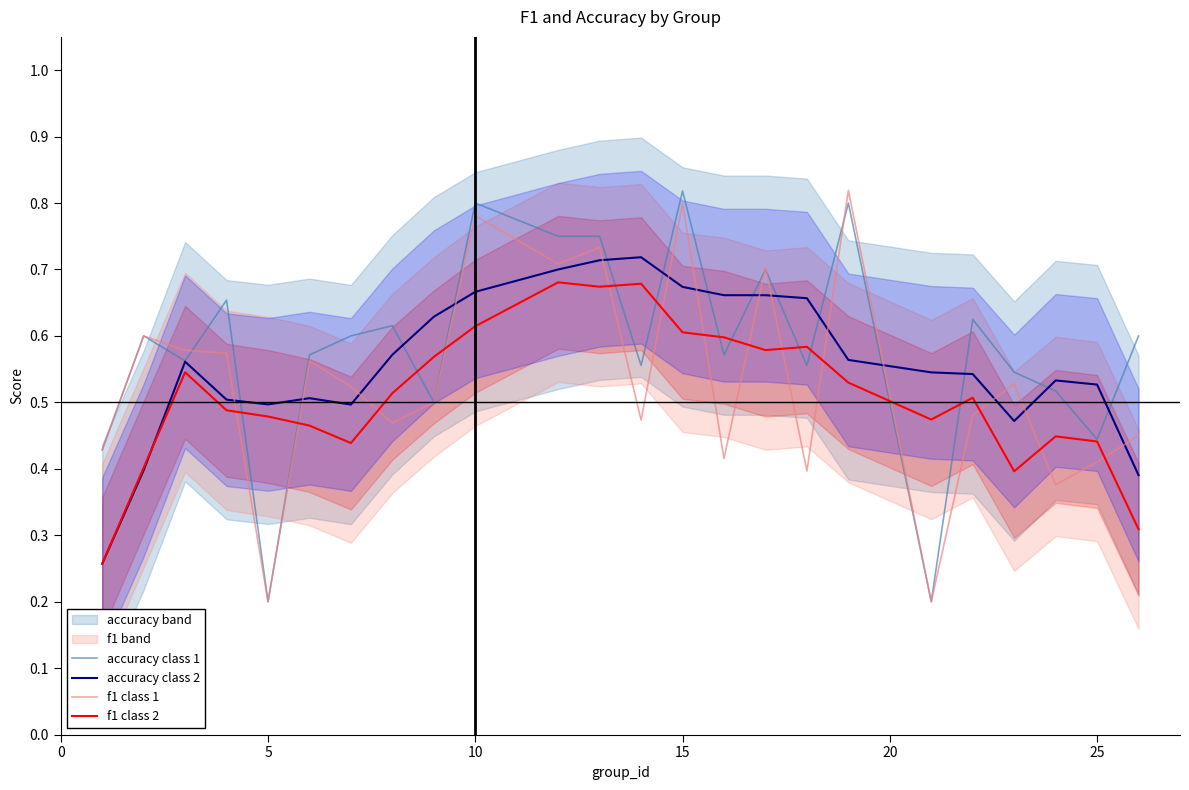

The value of accuracy class 2 at 5 is 0.5. True or false?

True